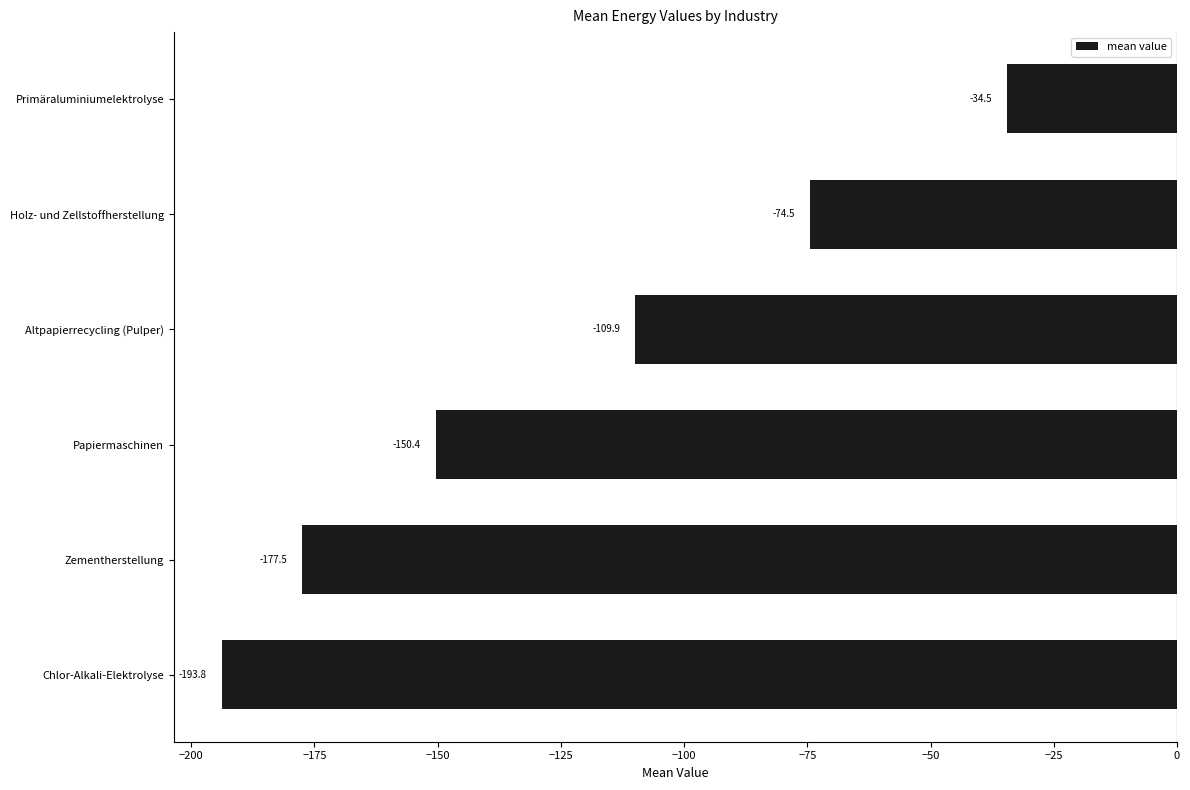

Rank the categories by value from lowest to highest.

Chlor-Alkali-Elektrolyse, Zementherstellung, Papiermaschinen, Altpapierrecycling (Pulper), Holz- und Zellstoffherstellung, Primäraluminiumelektrolyse